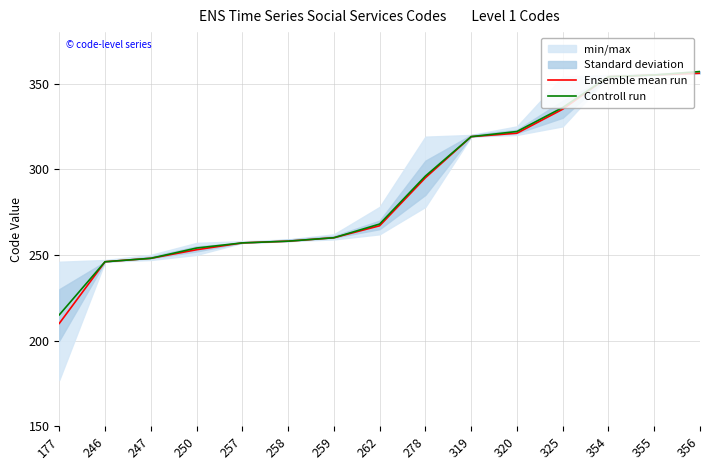

How many data points in Controll run are above 268?

7